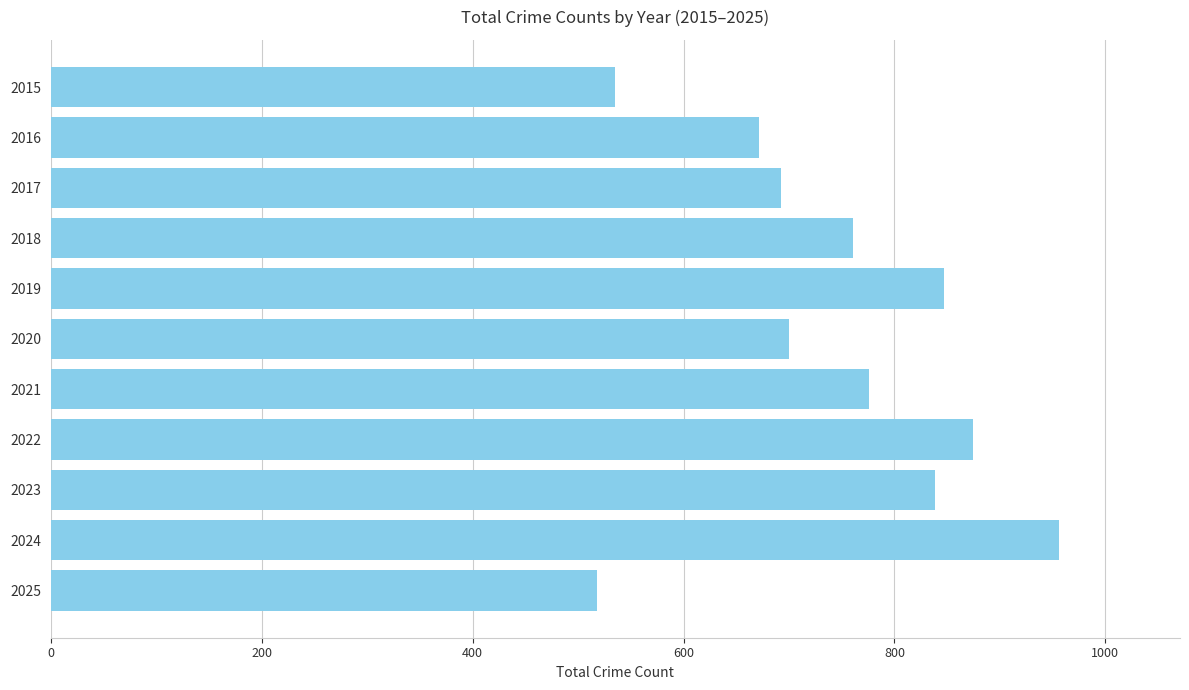

What is the difference between the second highest and minimum values?

356